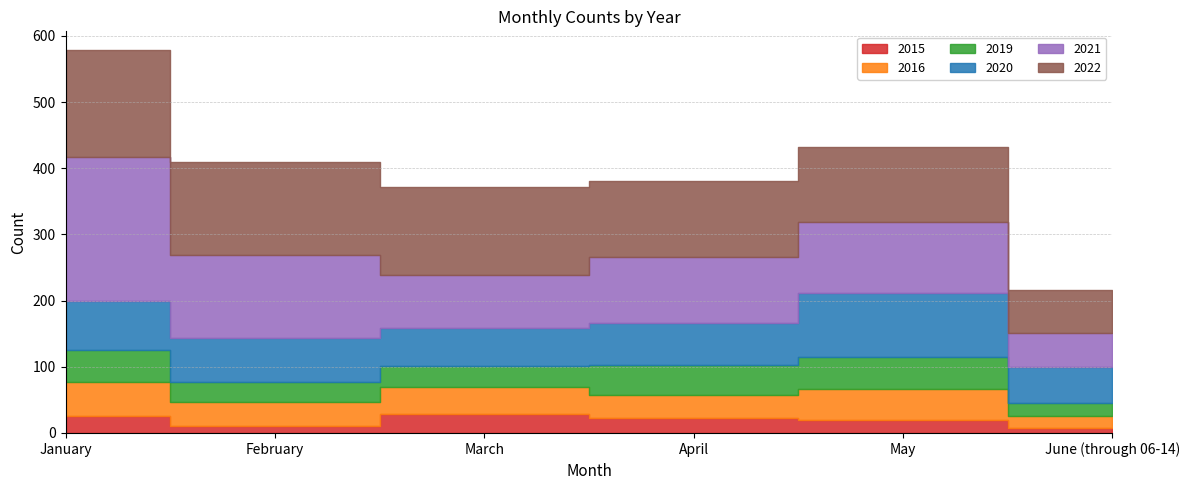

What is the lowest value of the 2015 series?

7